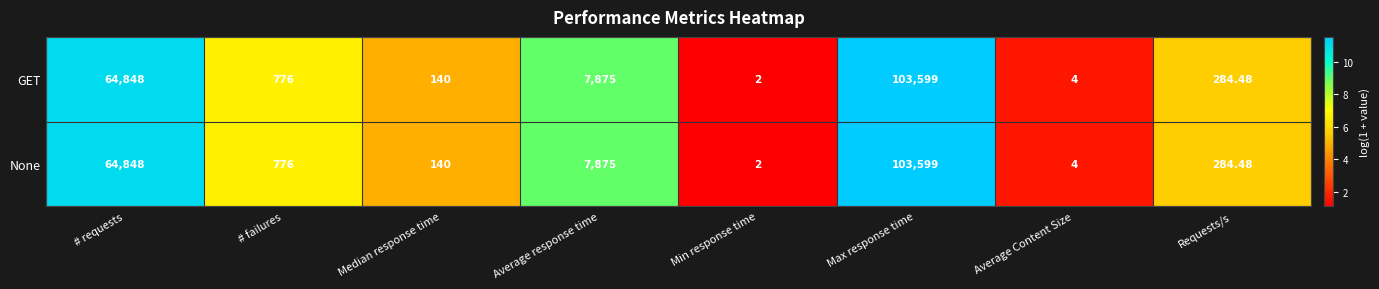

How many distinct data groups are displayed?

2